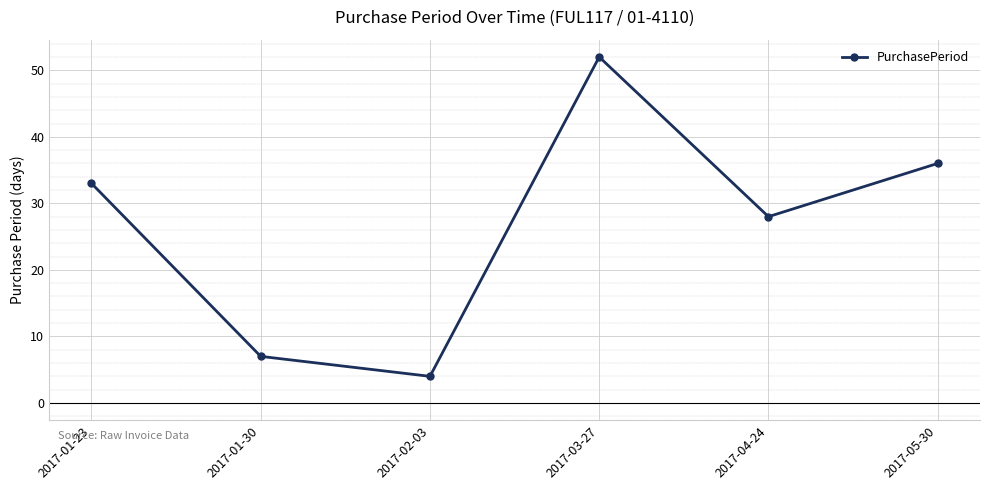

What is the sum of all values?

160